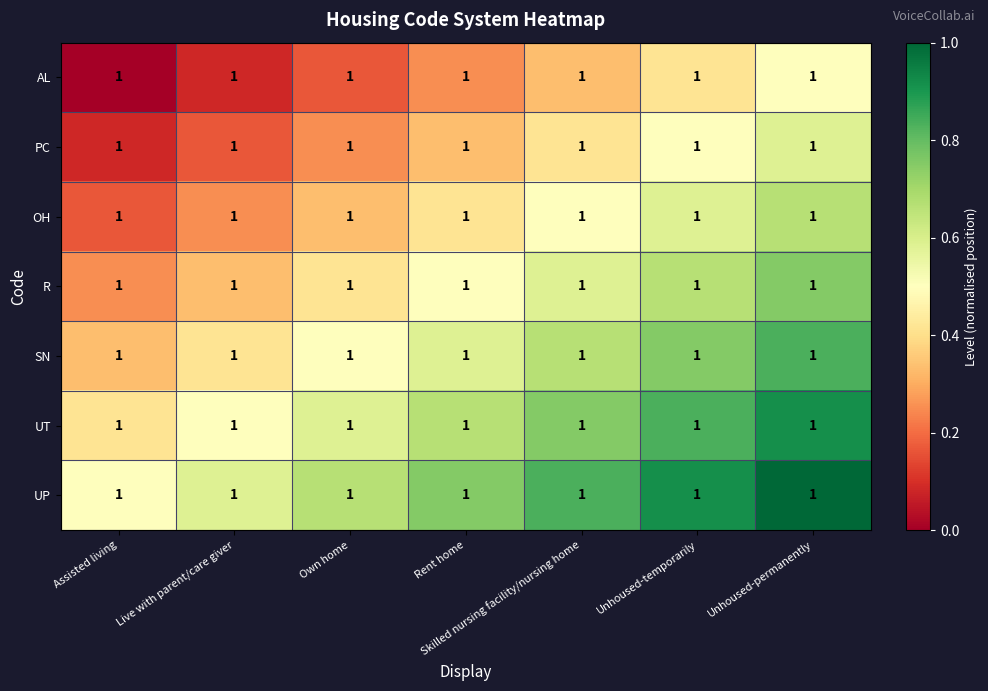

How many OH values are between 0 and 1?

7